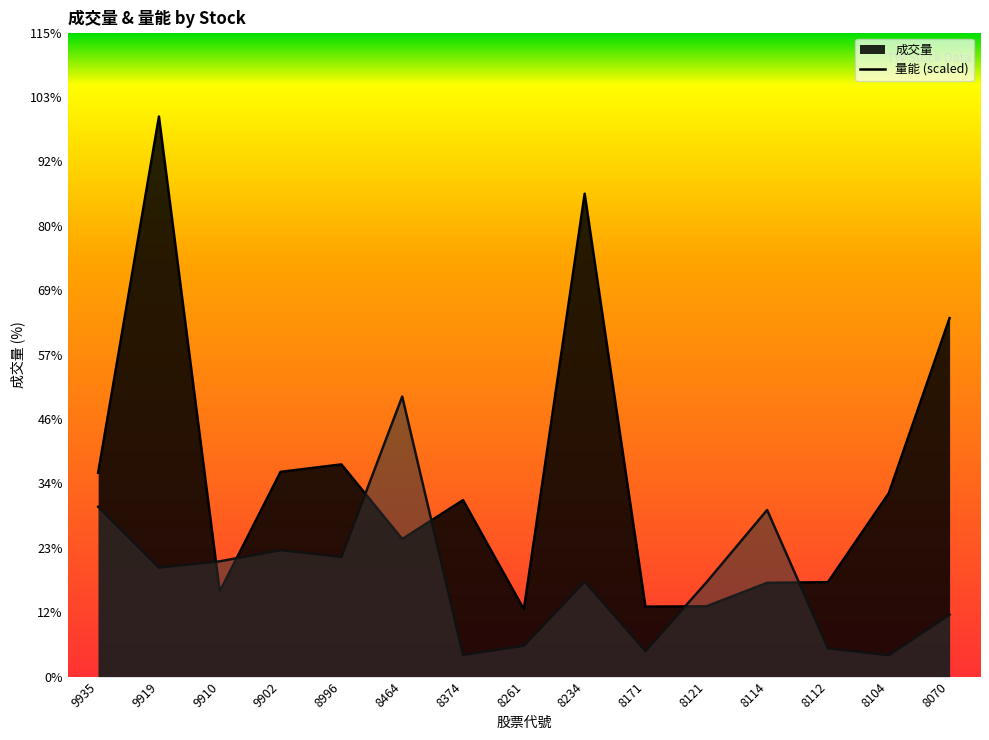

What is the value of the 成交量 point at the 2nd from the left?

4218.0